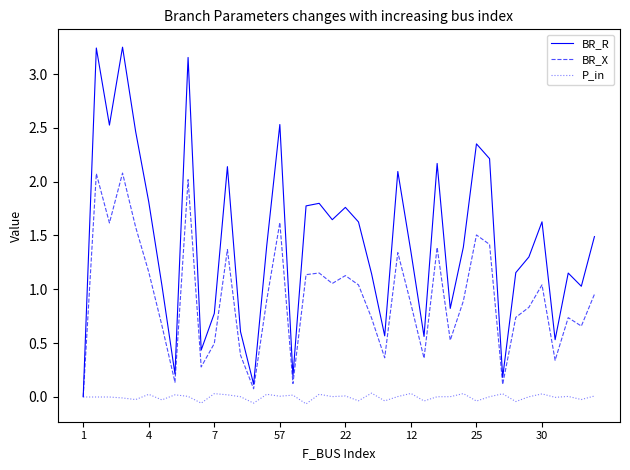

Rank the series by their average value, from highest to lowest.

BR_R, BR_X, P_in